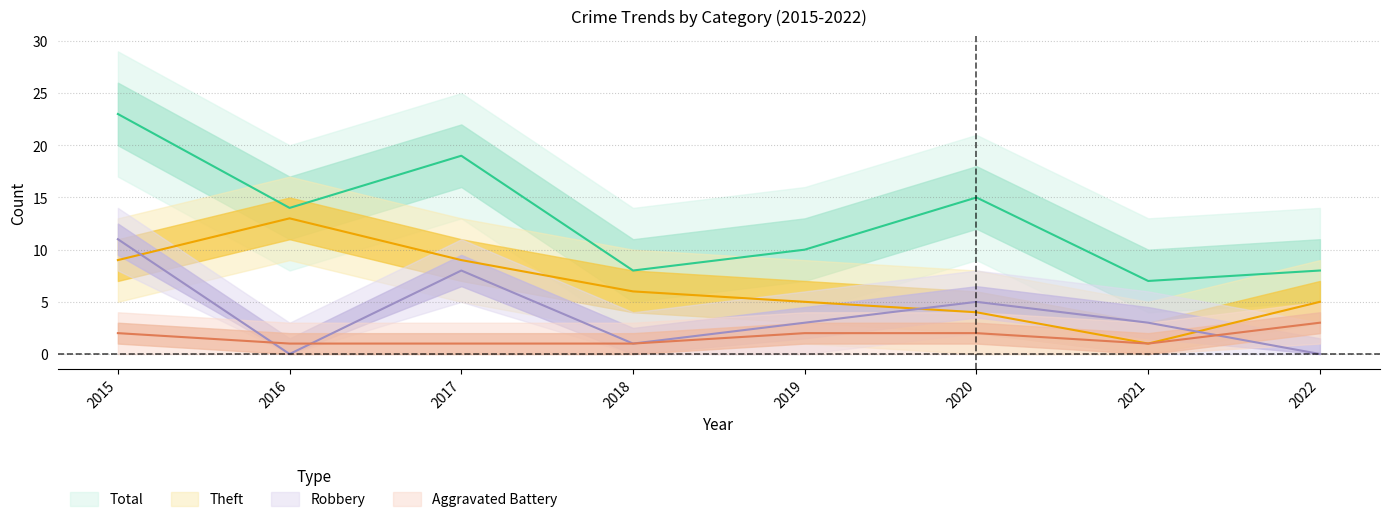

What is the difference between the maximum and minimum values in the Robbery series?

11